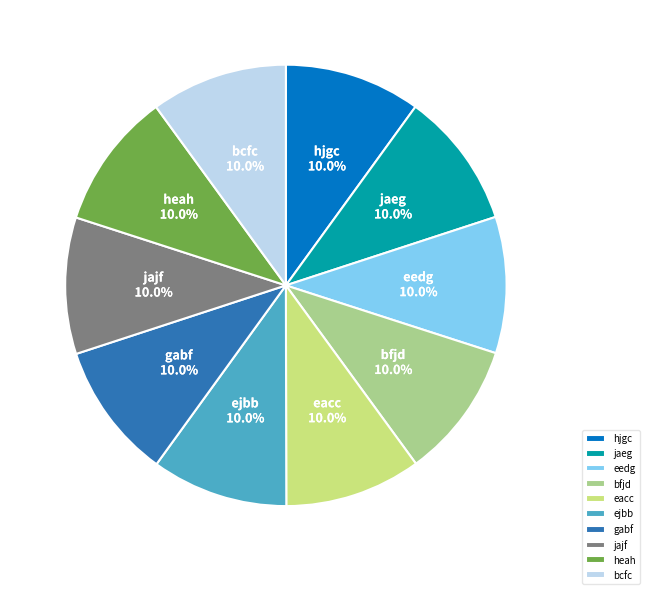

Approximately how many times larger is the value at eacc compared to jajf?

1.0